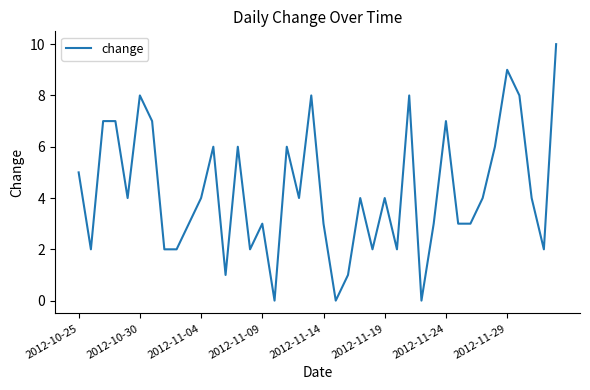

What is the difference between the maximum and minimum values?

10